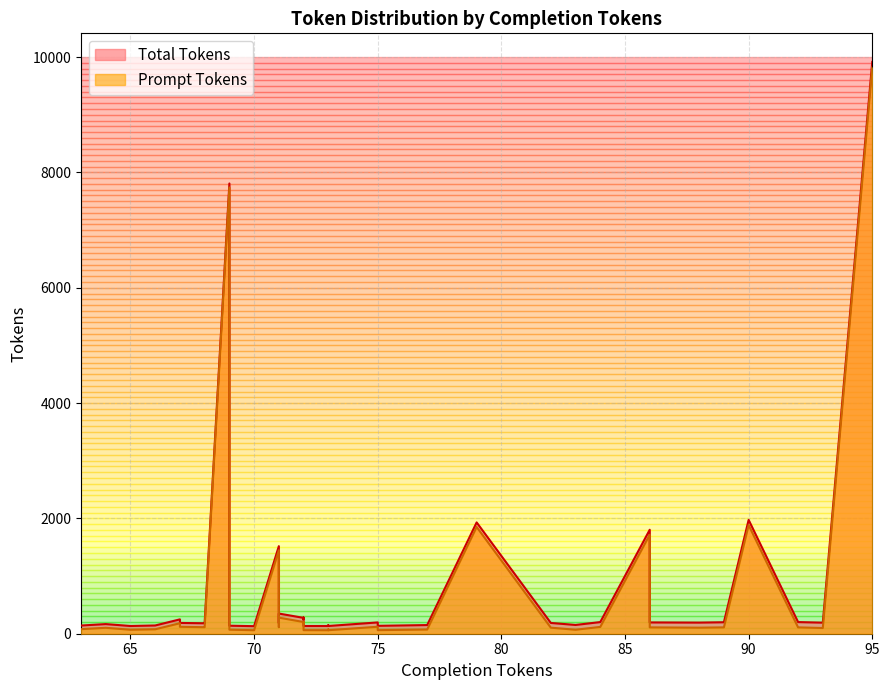

At 3, list the series in order from smallest to largest.

Prompt Tokens, Total Tokens